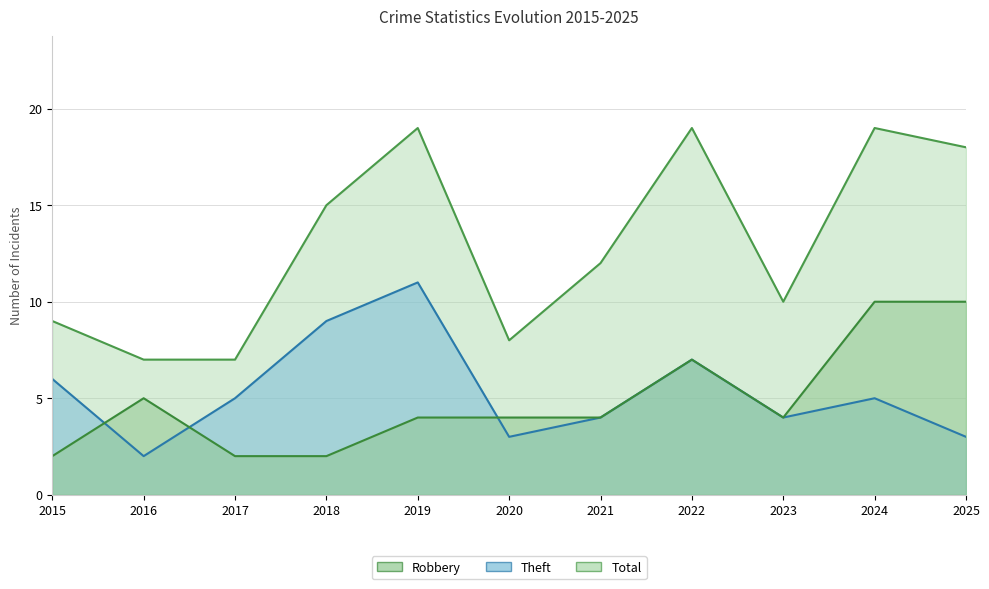

In Robbery, how many points are lower than both neighbors (excluding endpoints)?

1